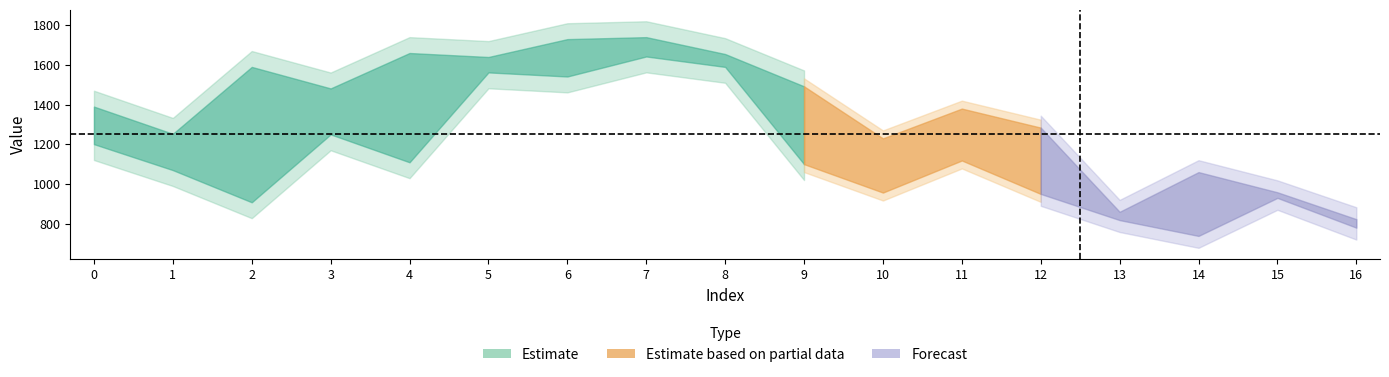

How many interior local valleys does the yp series have?

5